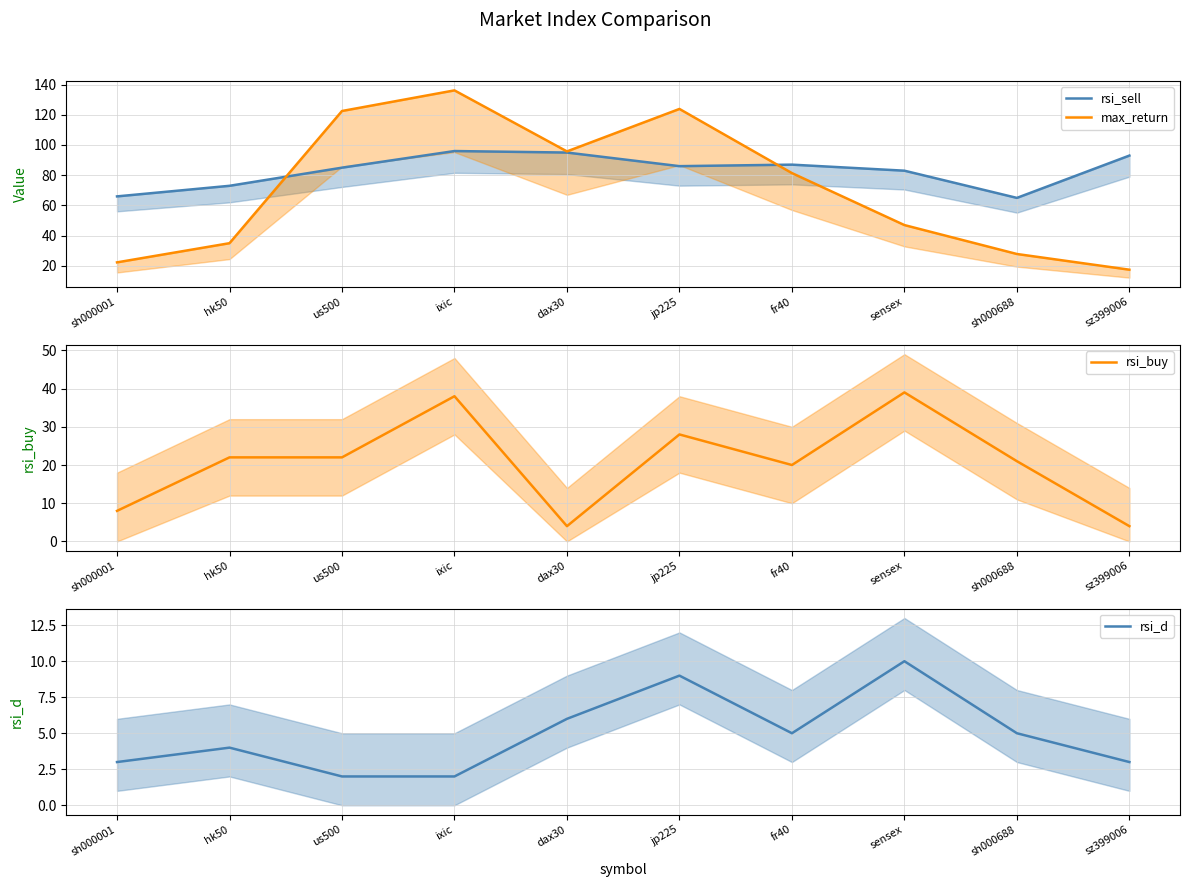

How many rsi_buy values are between 8 and 28?

6